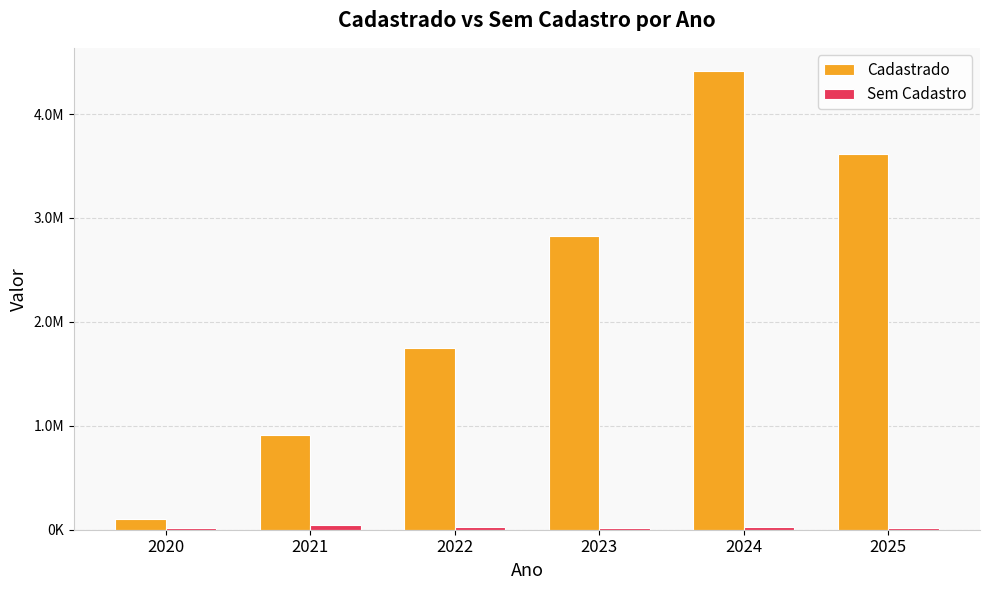

What is the difference between the maximum and minimum values in the Sem Cadastro series?

32899.8